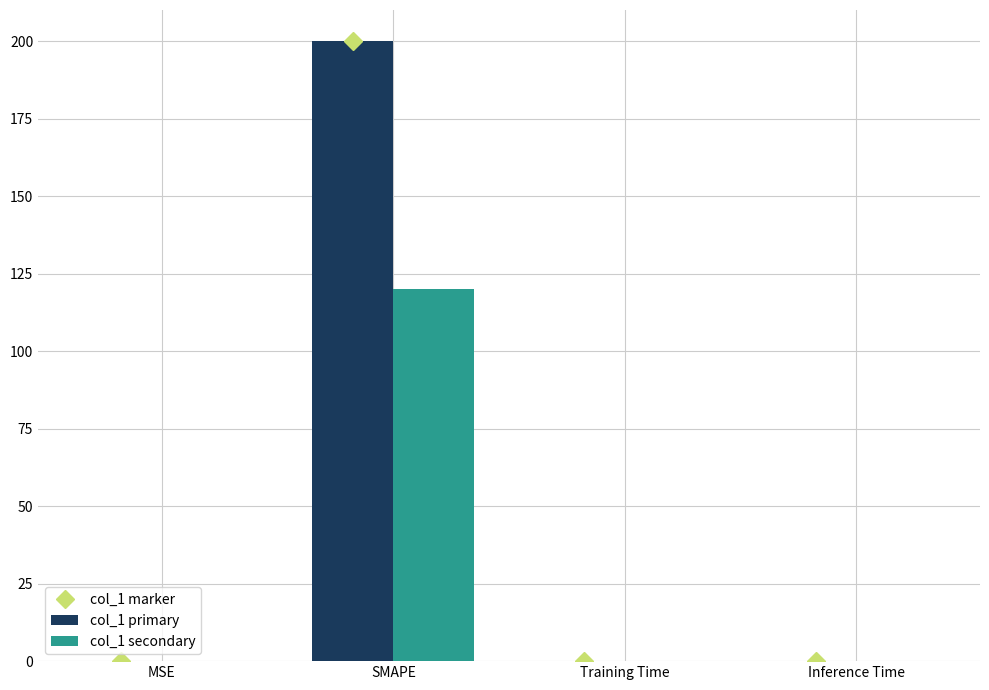

At which category is the sum across all series the highest?

SMAPE